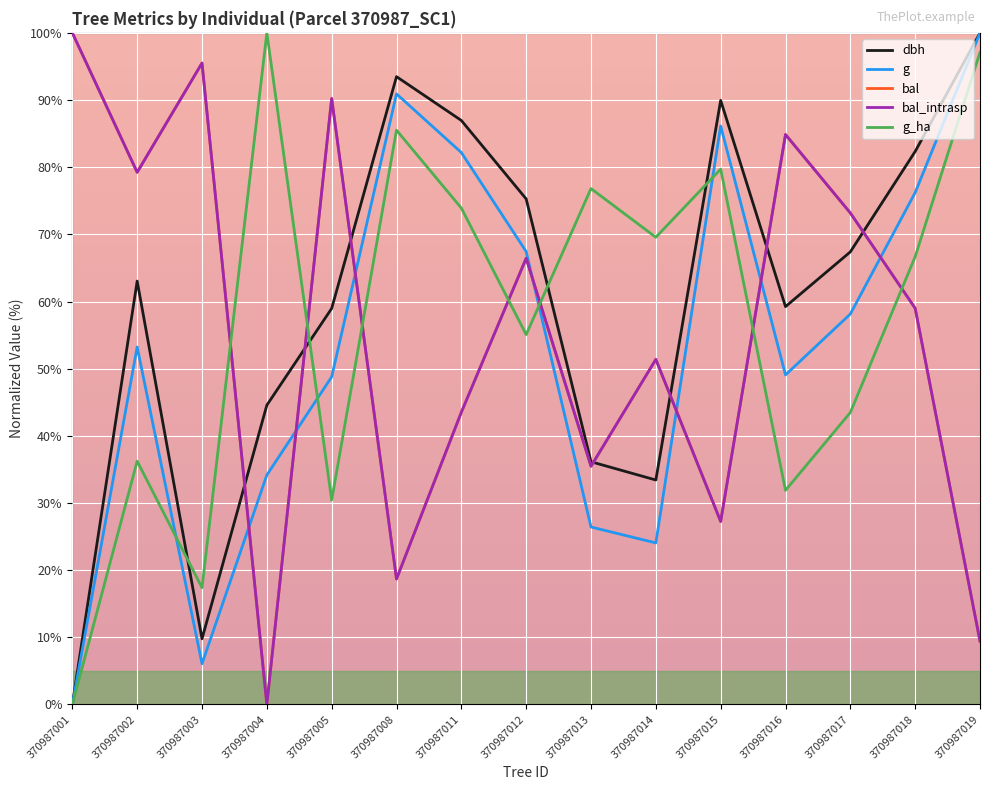

Rank the categories by dbh value from lowest to highest.

370987001, 370987003, 370987014, 370987013, 370987004, 370987005, 370987016, 370987002, 370987017, 370987012, 370987018, 370987011, 370987015, 370987008, 370987019